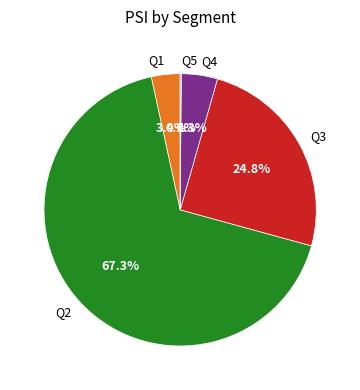

True or false: Q1 accounts for 3% of the total.

True